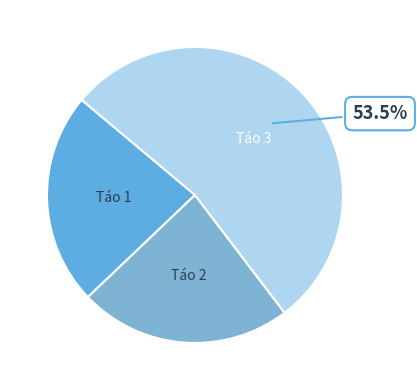

Is there a majority slice in this chart?

Yes